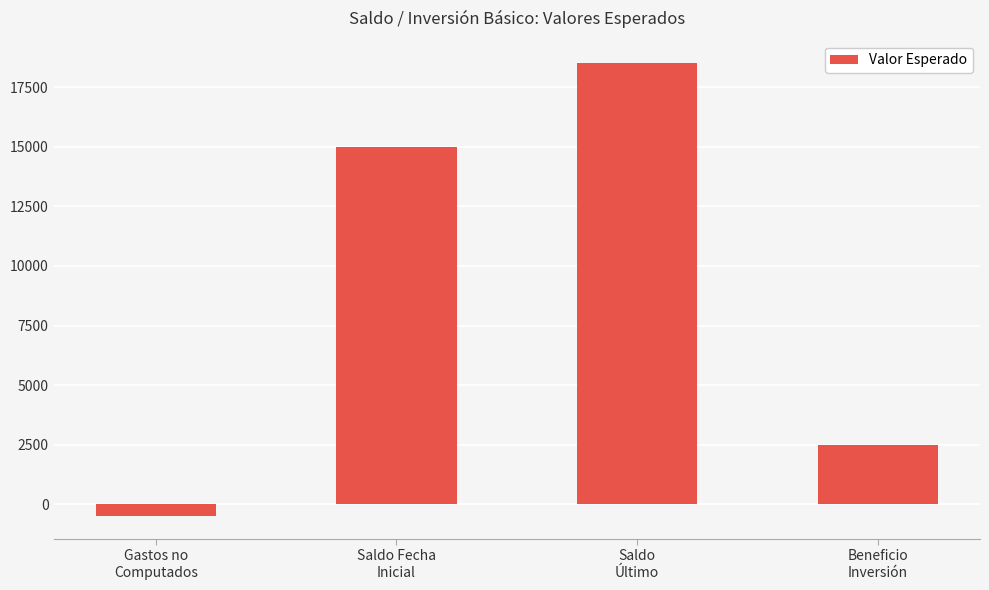

How many bars are there in total?

4